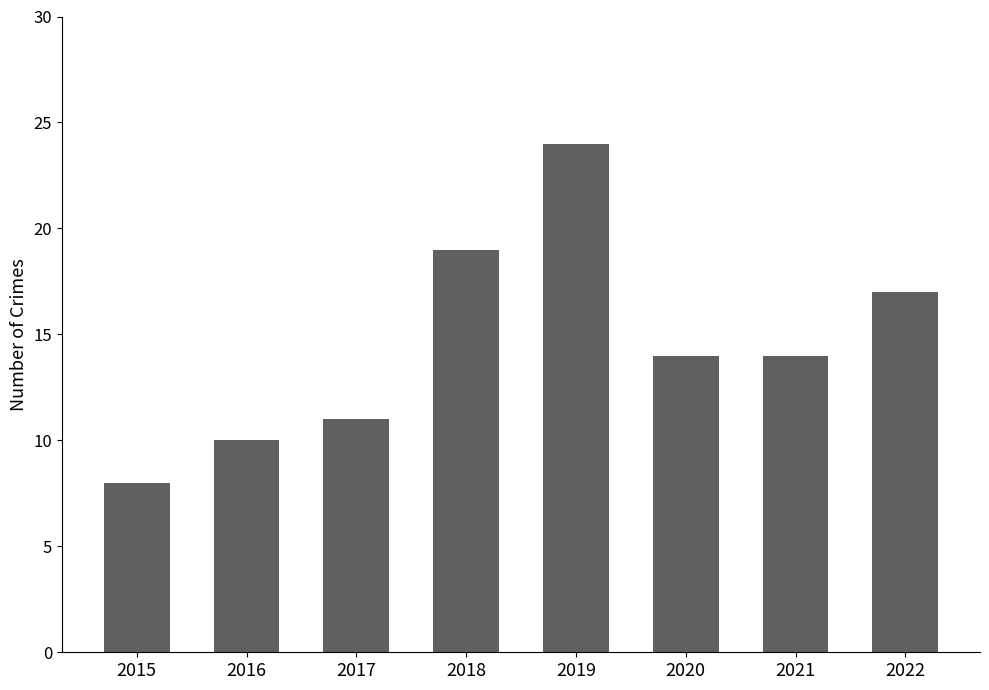

Does the chart contain any negative values?

No